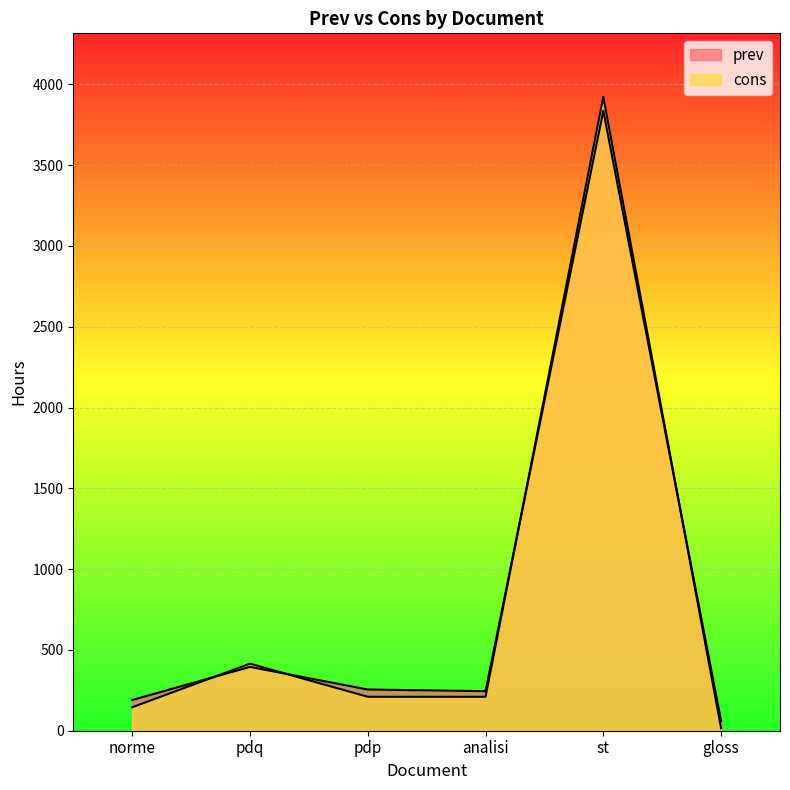

Does the chart display data point markers on the line(s)?

No